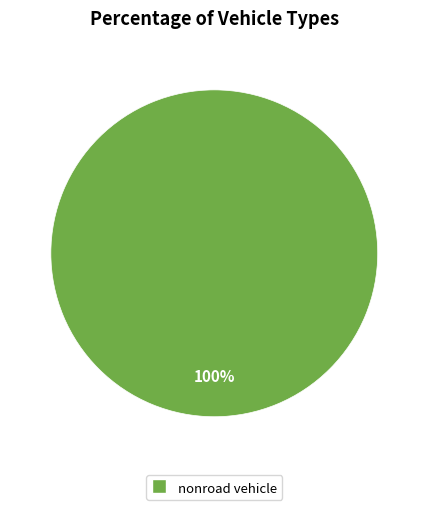

Is there any slice that represents more than half of the pie?

Yes